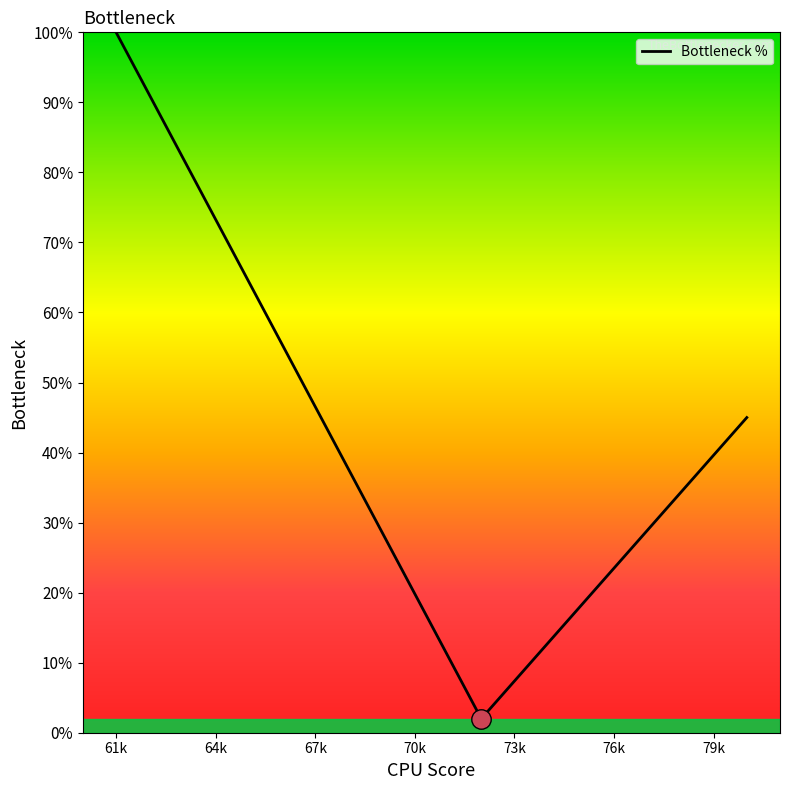

What is the maximum value shown in the chart?

100.0